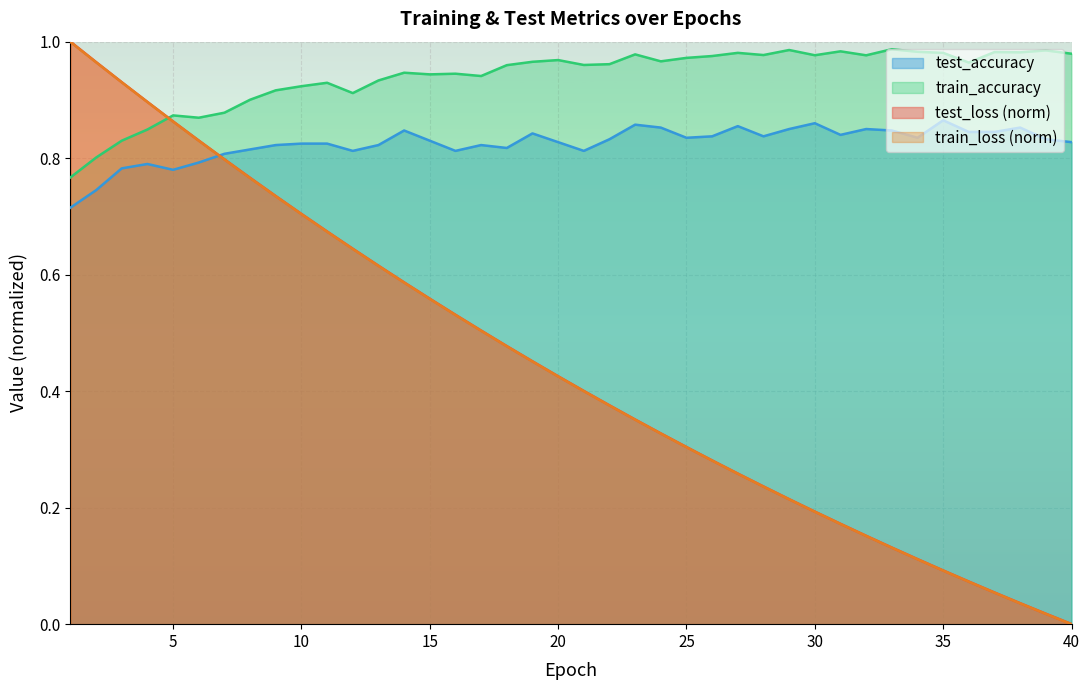

What are all the series names shown in the legend?

test_accuracy, train_accuracy, test_loss (norm), train_loss (norm)